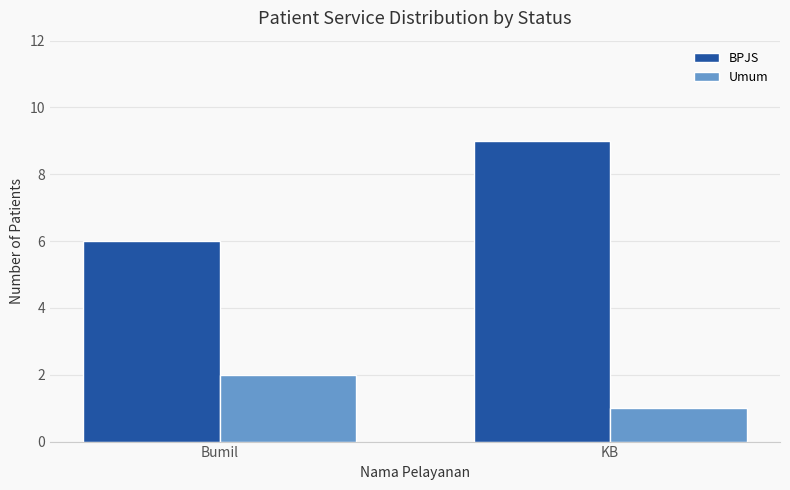

How many bars are there in each group?

2